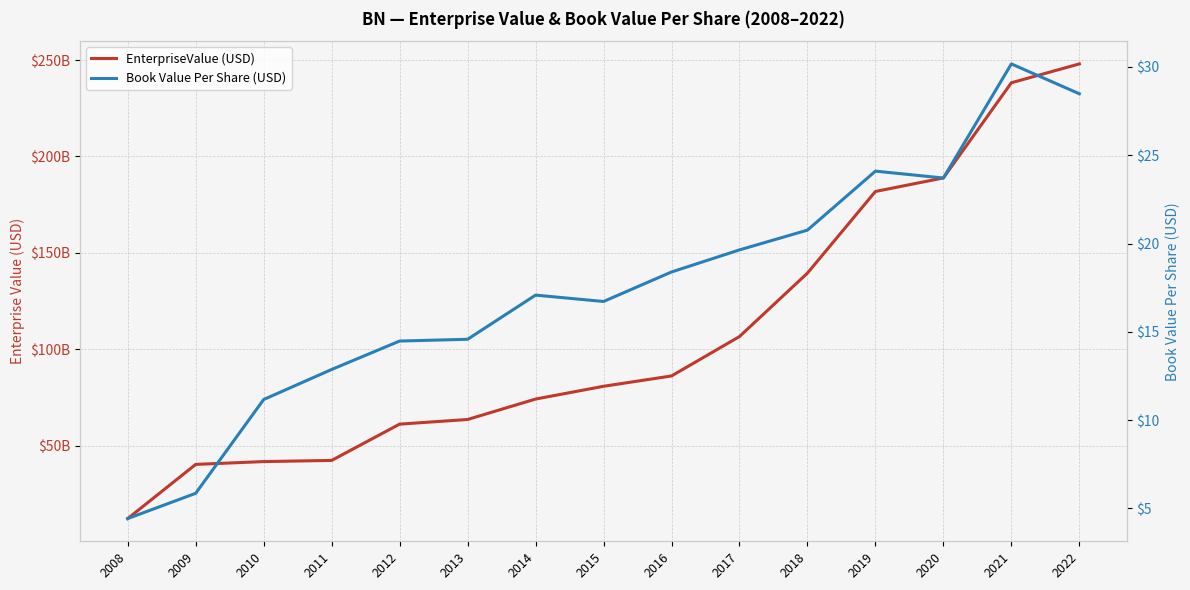

What is the spread (max minus min) of values at 2009?

40313785710.1